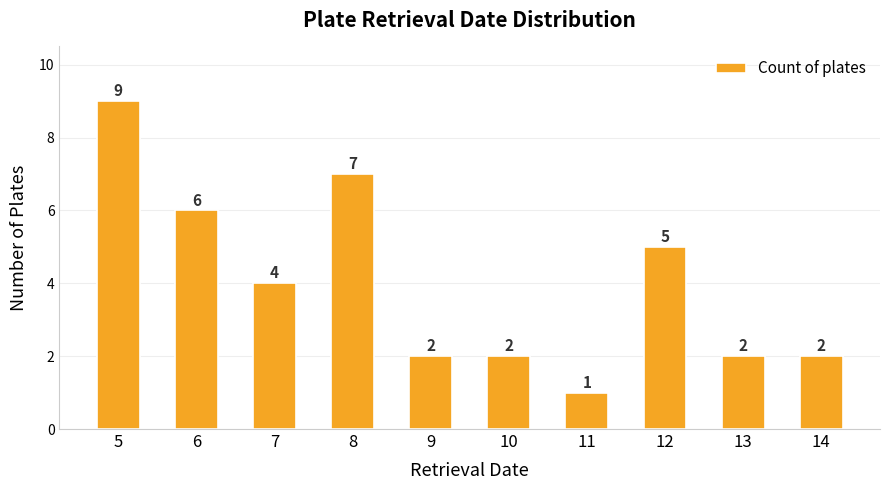

What is the value of the 7th bar from the left?

1